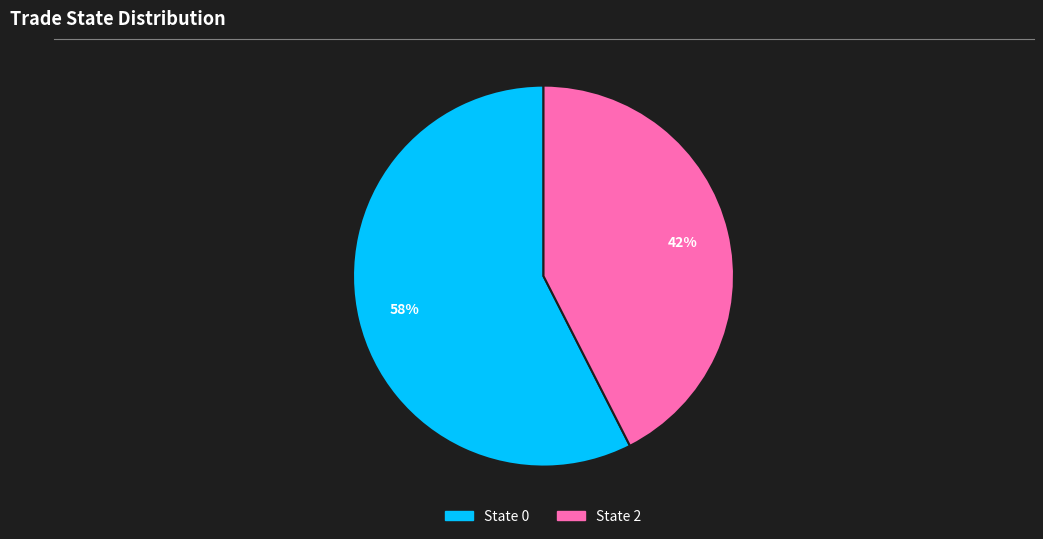

To the nearest percent, what is the average slice percentage?

50%